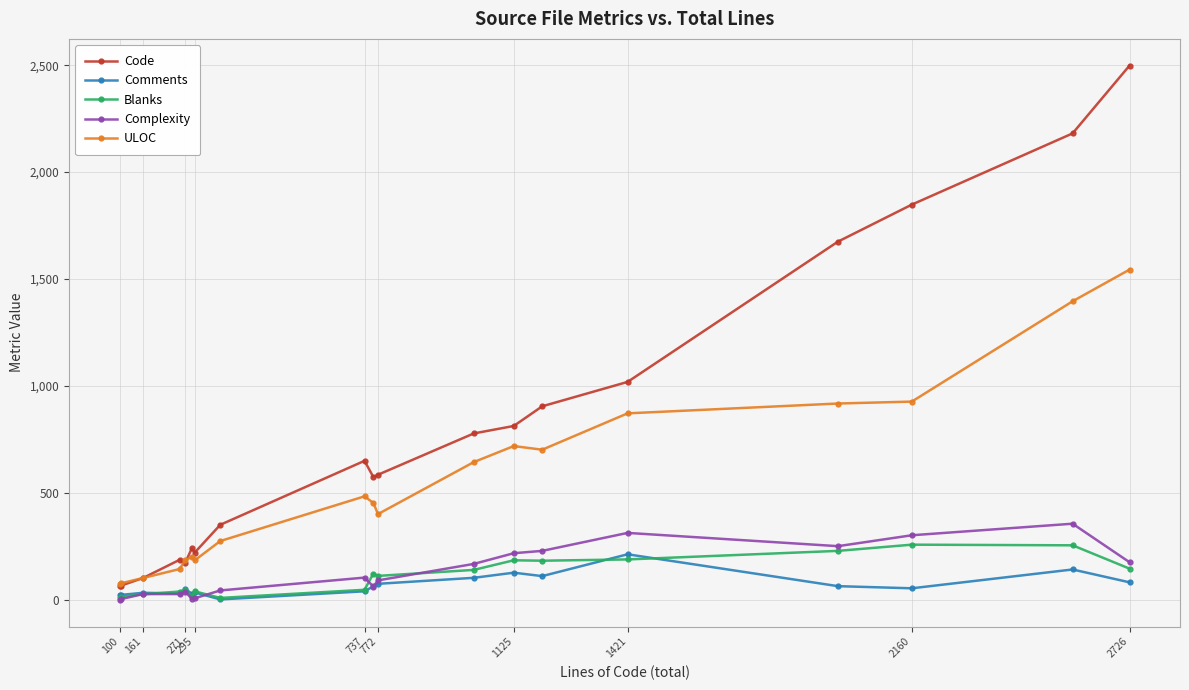

Which series has the widest spread of values?

Code